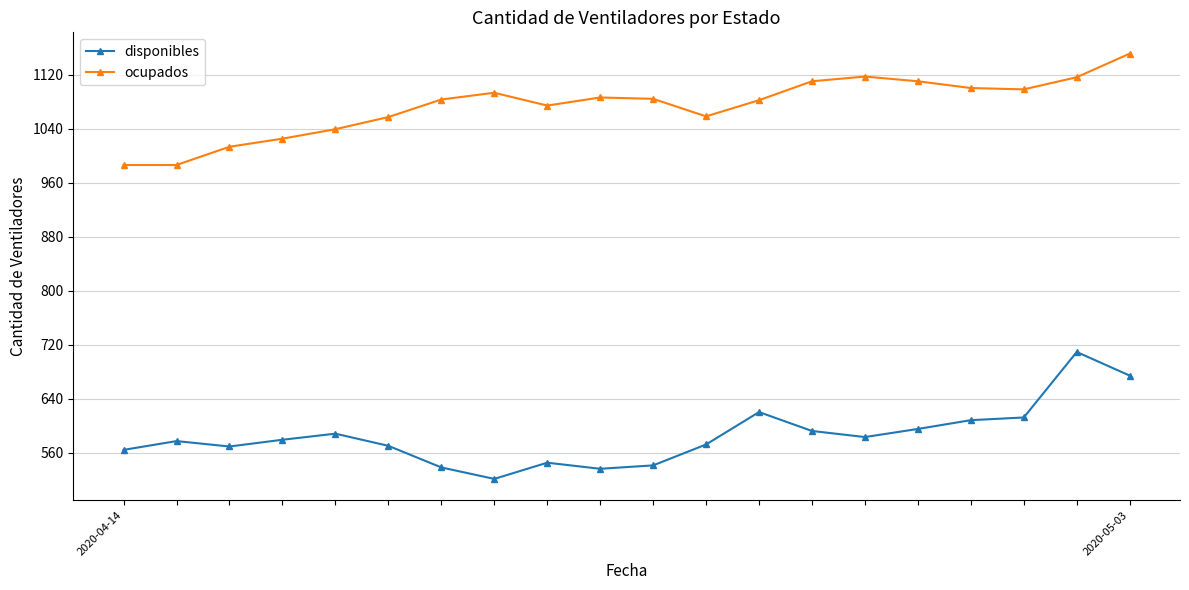

What is the value of the ocupados point at the 3rd from the left?

1013